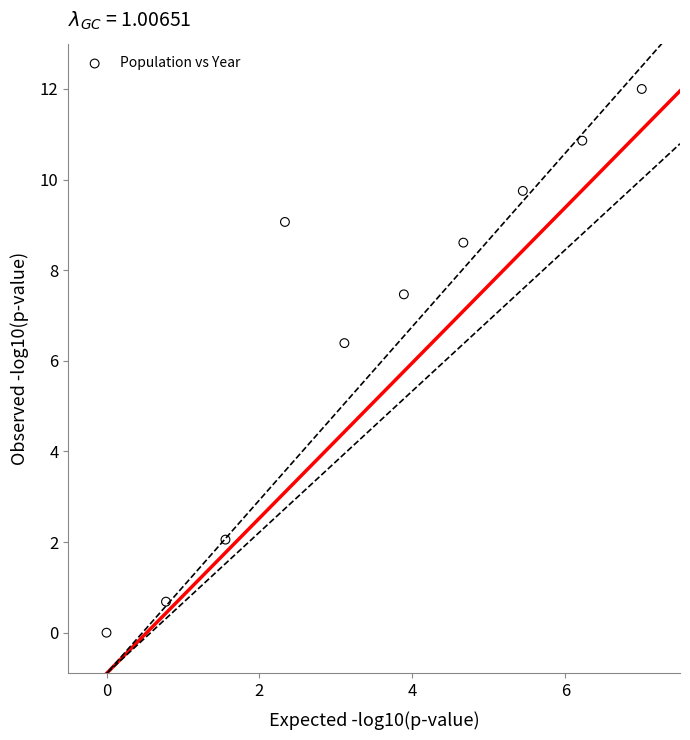

What is the range of Y values (max minus min)?

12.0